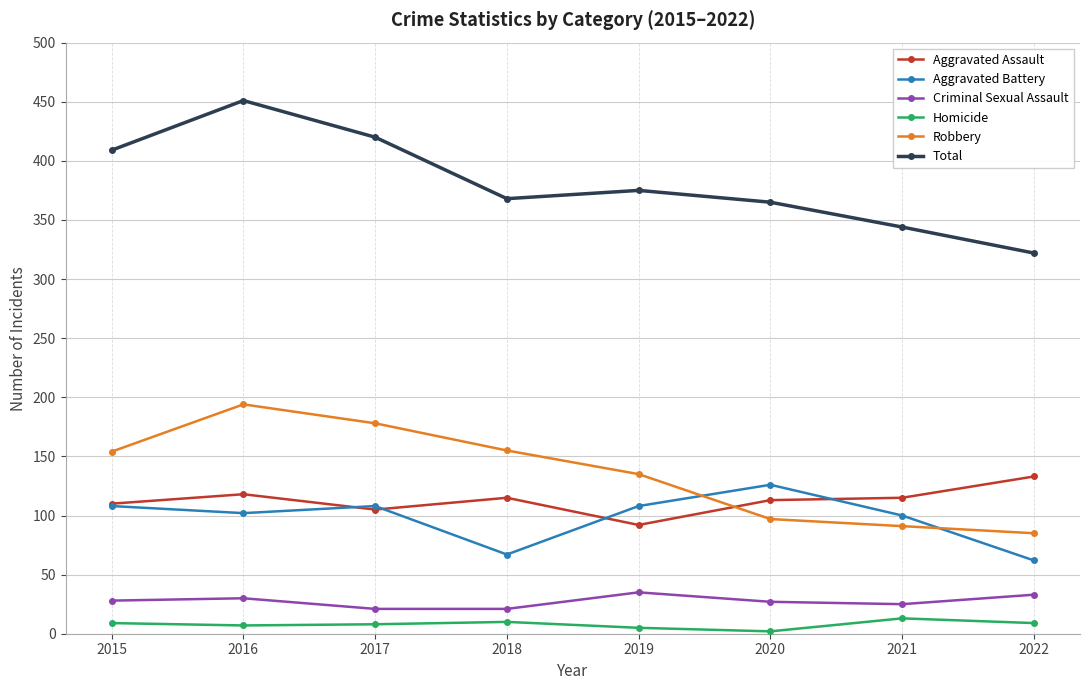

How many lines are shown in the chart?

6